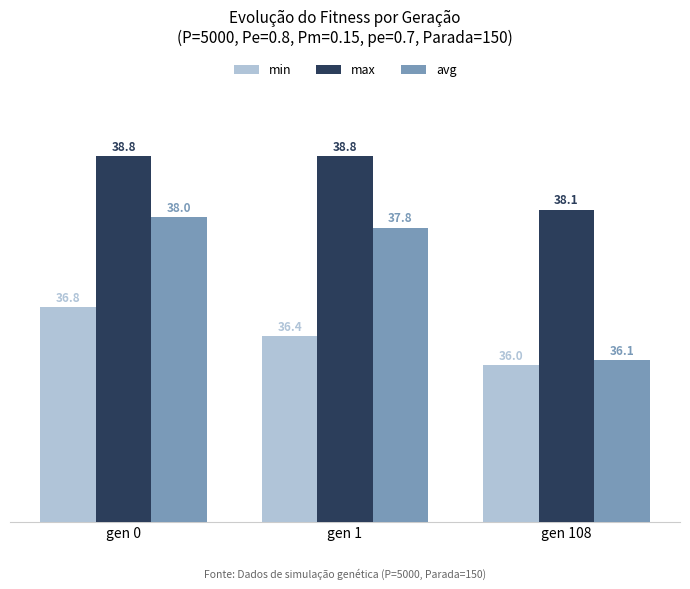

What is the lowest value of the avg series?

36.1